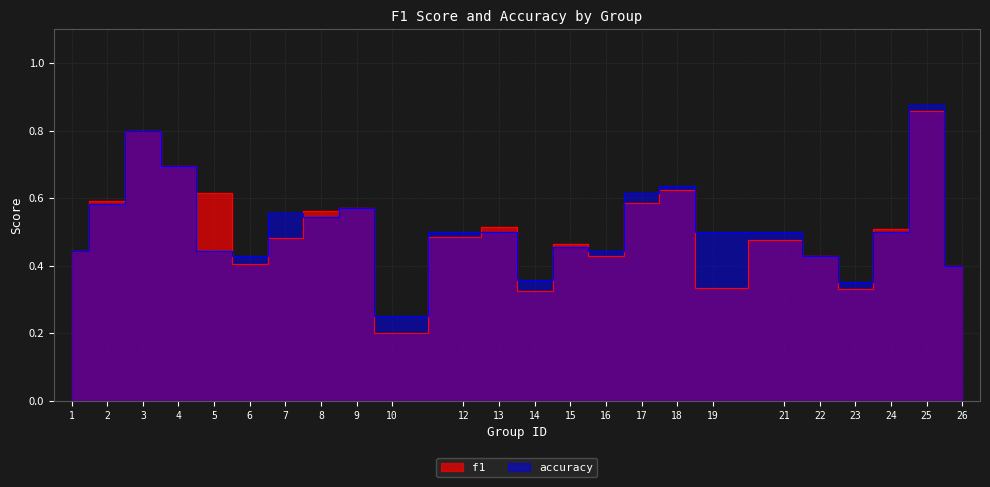

At how many categories does at least one series exceed 0?

24